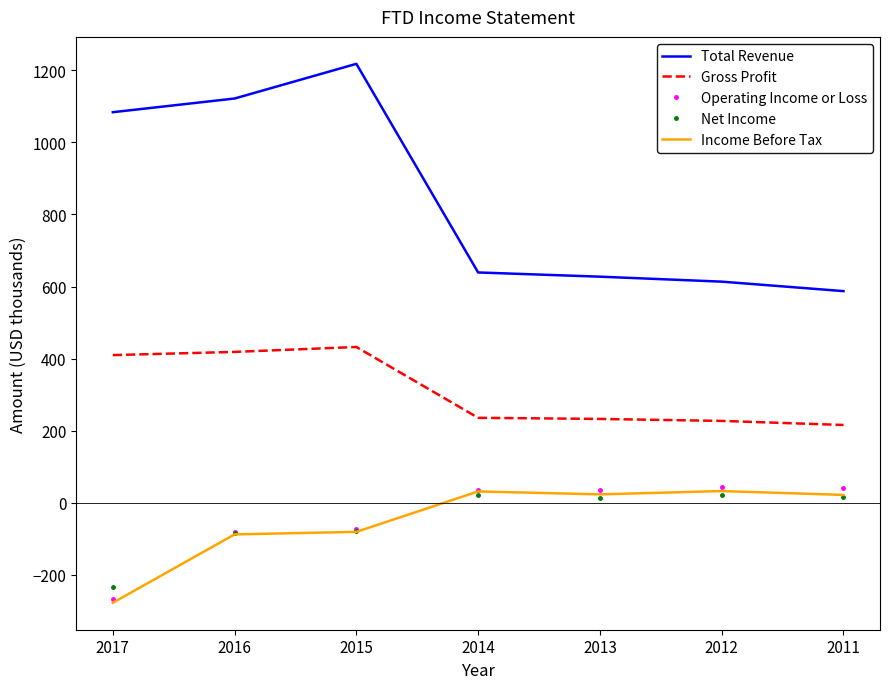

At which label does Net Income reach its minimum?

2017